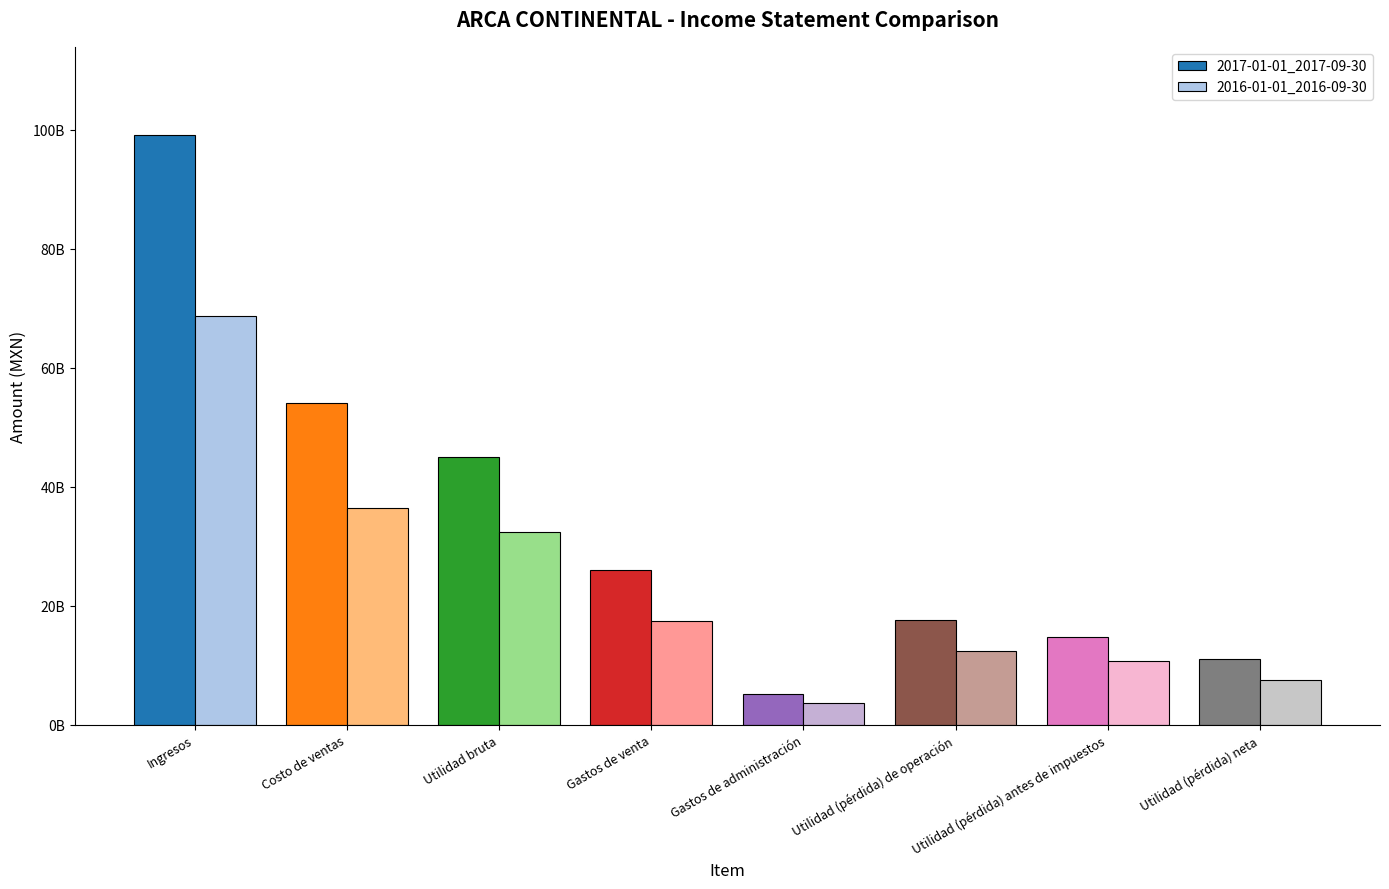

Are the bars grouped side by side (vs. stacked)?

Yes